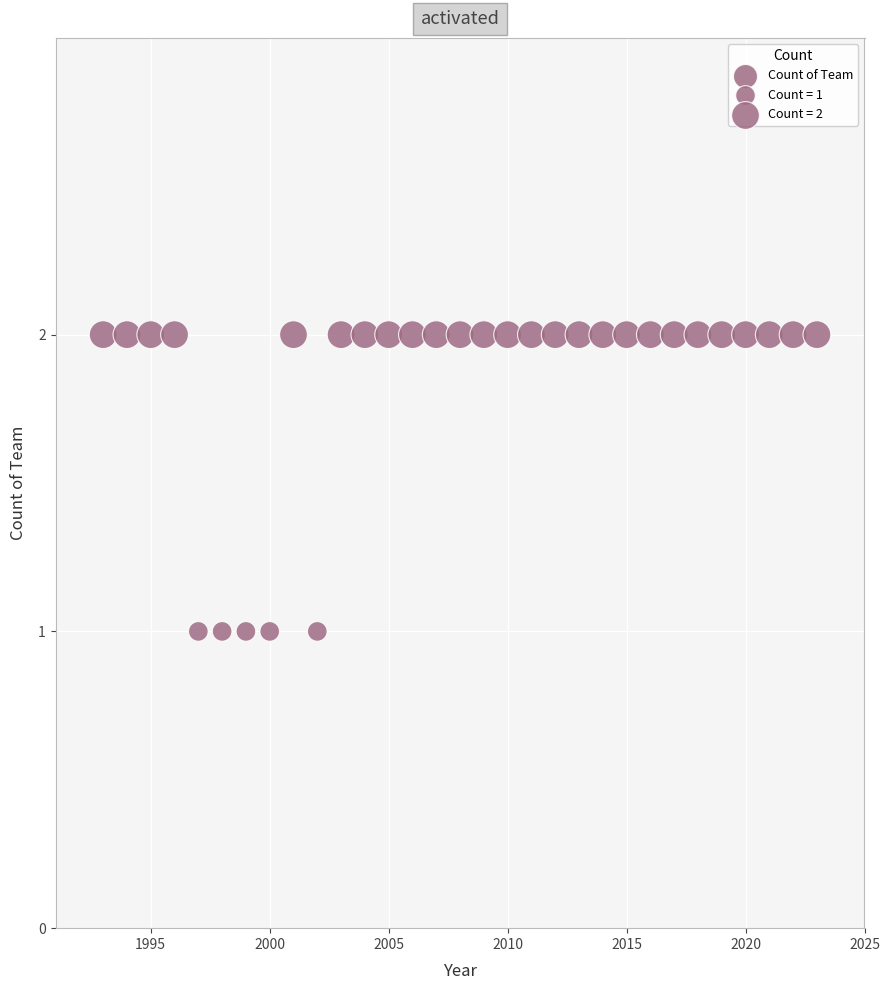

What is the range of X values (max minus min)?

30